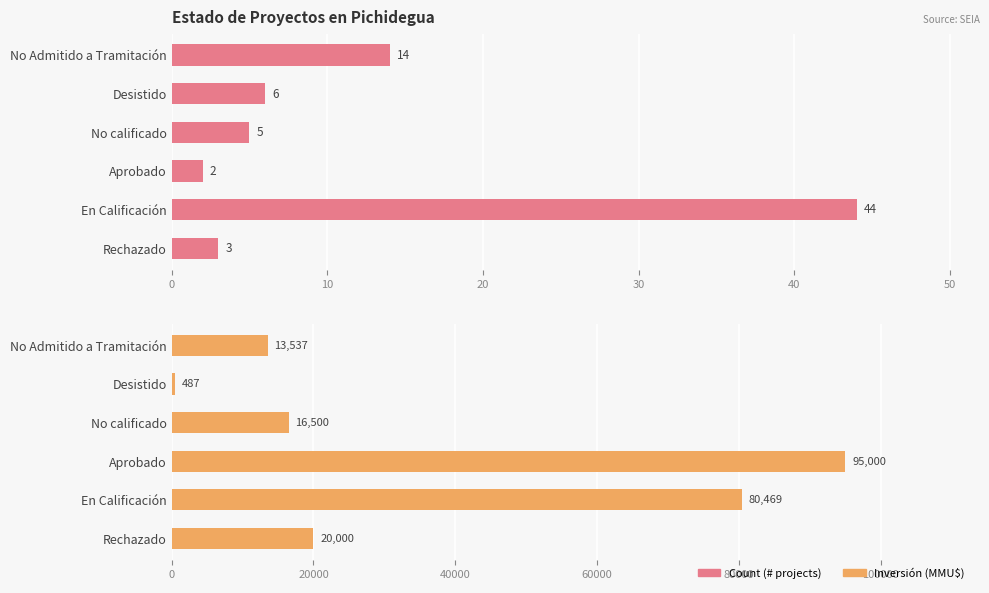

What is the maximum value for Inversión(MMU$)?

95000